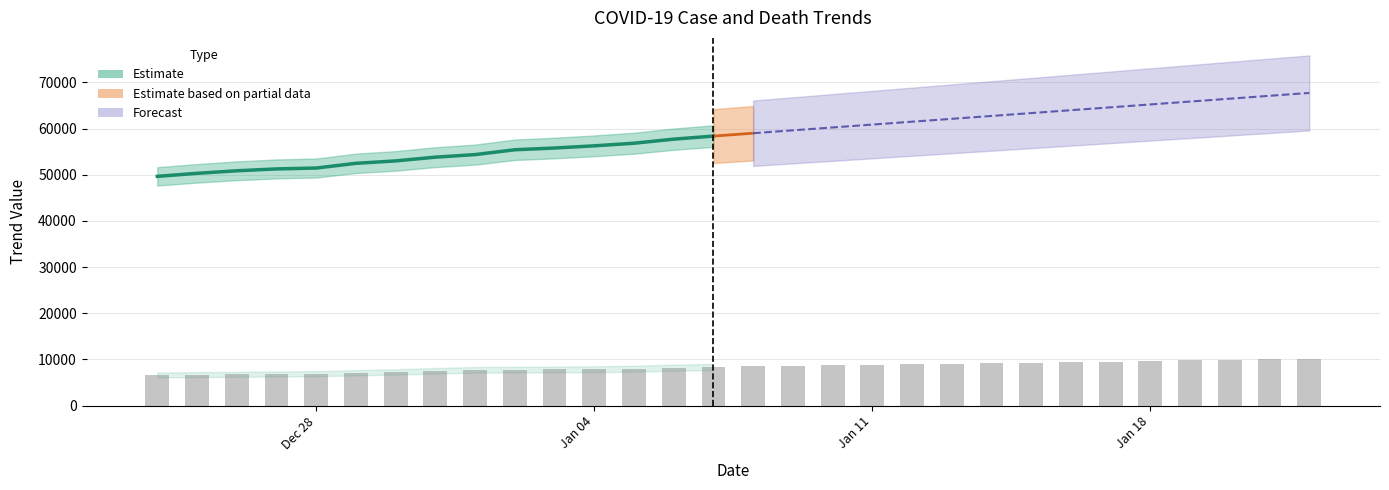

Reading left to right, list all the values displayed in this chart.

6642.1	6724.3	6776.7	6851.5	6918.8	7120.8	7307.8	7547.1	7749.1	7786.5	7831.3	7891.2	8003.4	8220.3	8362.4	8482.1	8601.8	8721.4	8841.1	8960.8	9080.5	9200.1	9319.8	9439.5	9559.2	9678.8	9798.5	9918.2	10037.9	10157.5